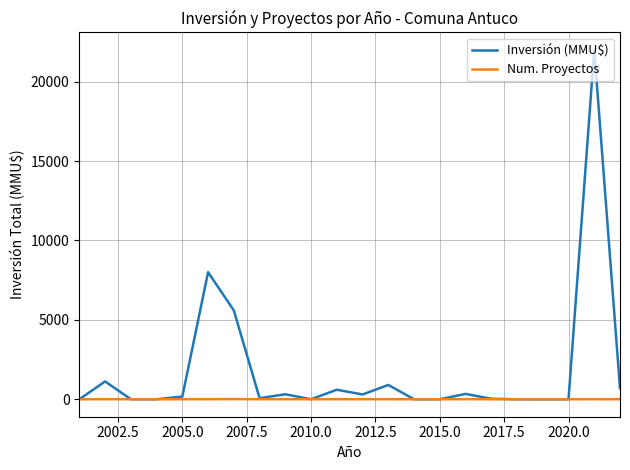

Rank the series by their average value, from lowest to highest.

Num. Proyectos, Inversión (MMU$)